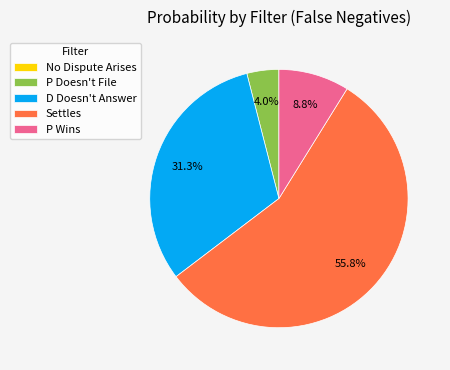

Which slice is the largest?

Settles